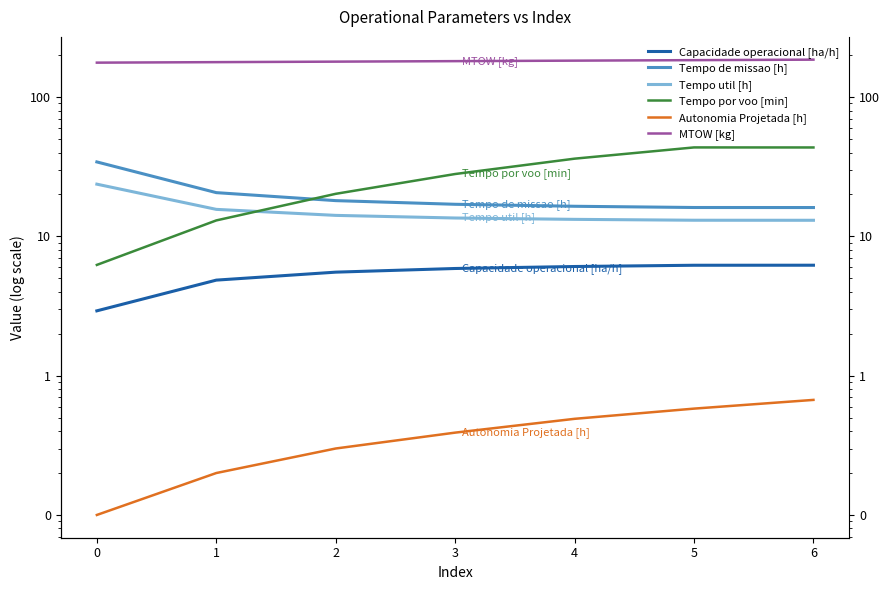

Reading right to left, what are all the values shown in this chart?

Capacidade operacional [ha/h]: 6=6.2	5=6.2	4=6.1	3=5.9	2=5.5	1=4.9	0=2.9
Tempo de missao [h]: 6=16.1	5=16.1	4=16.4	3=17.0	2=18.1	1=20.6	0=34.2
Tempo util [h]: 6=13.1	5=13.1	4=13.2	3=13.6	2=14.2	1=15.6	0=23.7
Tempo por voo [min]: 6=43.5	5=43.5	4=36.1	3=28.0	2=20.2	1=13.0	0=6.2
Autonomia Projetada [h]: 6=0.7	5=0.6	4=0.5	3=0.4	2=0.3	1=0.2	0=0.1
MTOW [kg]: 6=185.7	5=184.2	4=182.7	3=181.2	2=179.7	1=178.2	0=176.7